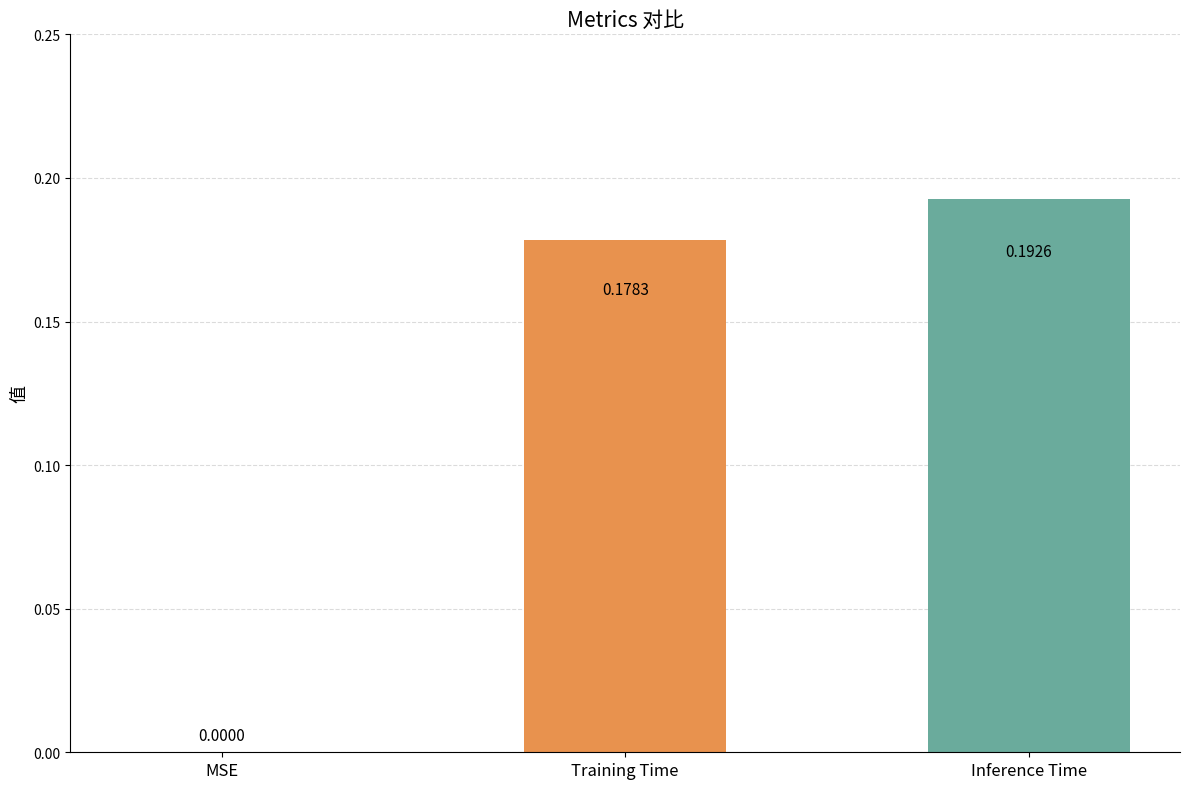

What is the sum of all values?

0.4